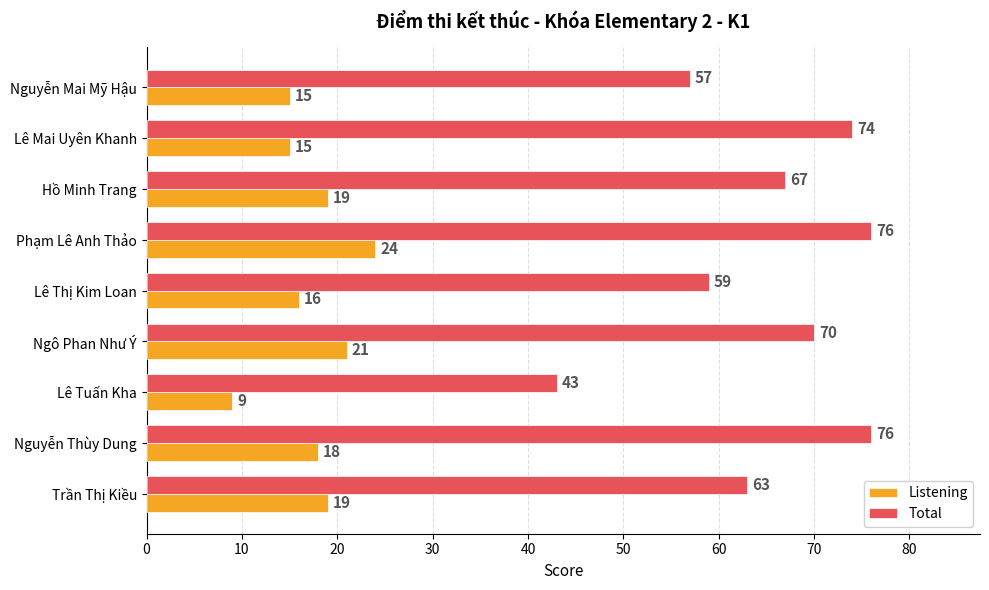

What is the spread (max minus min) of values at Nguyễn Mai Mỹ Hậu?

42